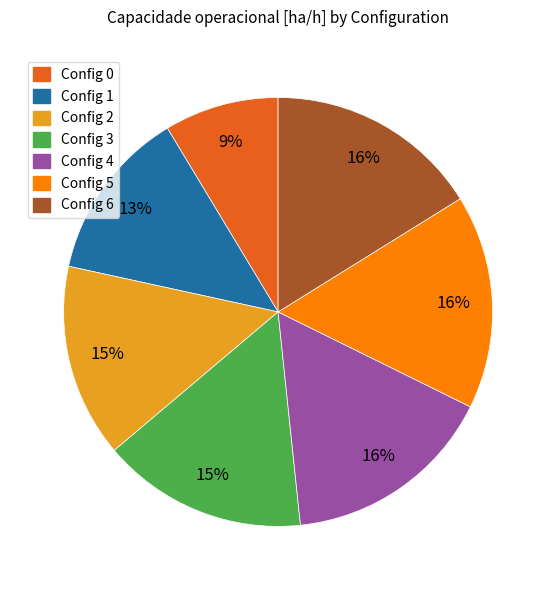

Approximately how many times larger is the value at Config 5 compared to Config 4?

1.0